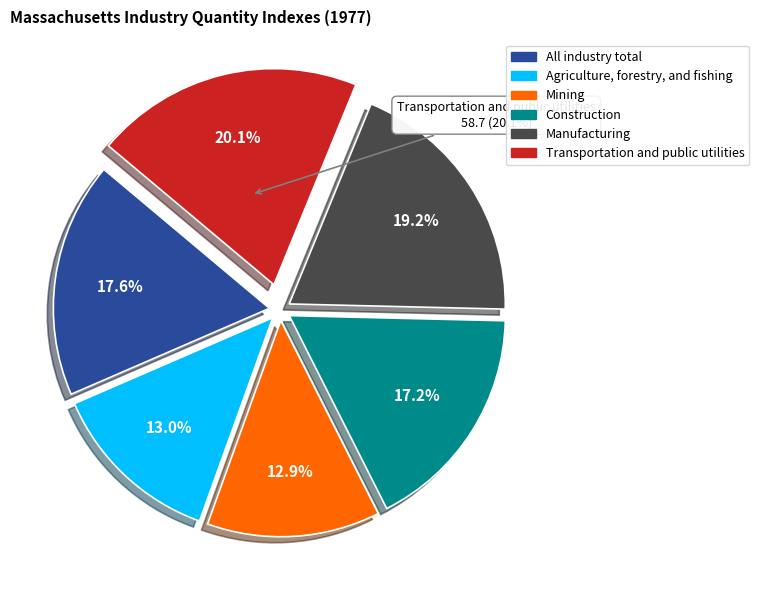

Is Manufacturing the majority of the pie?

No